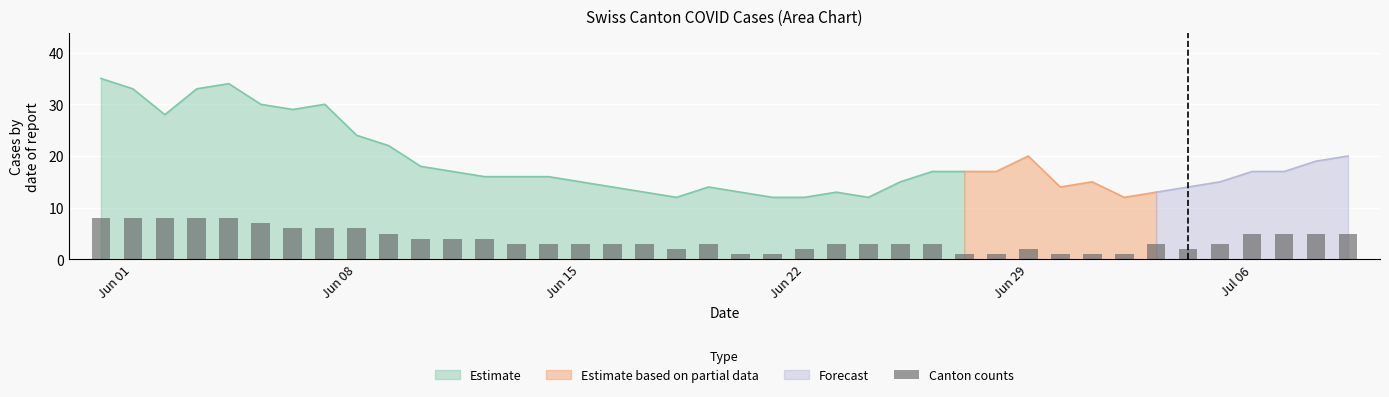

What is the smallest value displayed?

1